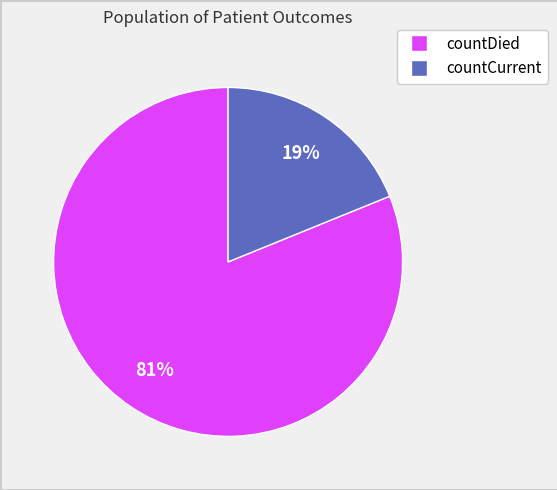

Do countCurrent and countDied together represent more than half of the pie?

Yes